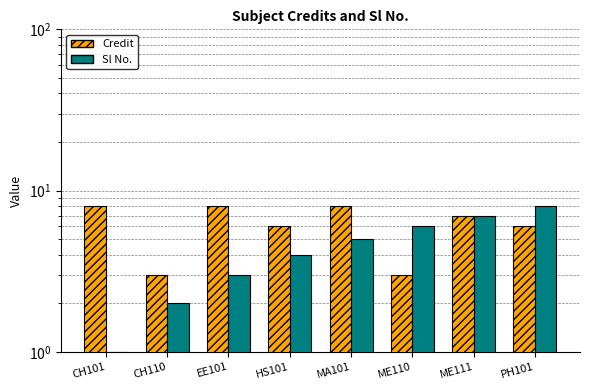

What is the difference between the second highest and second lowest values in the Credit series?

5